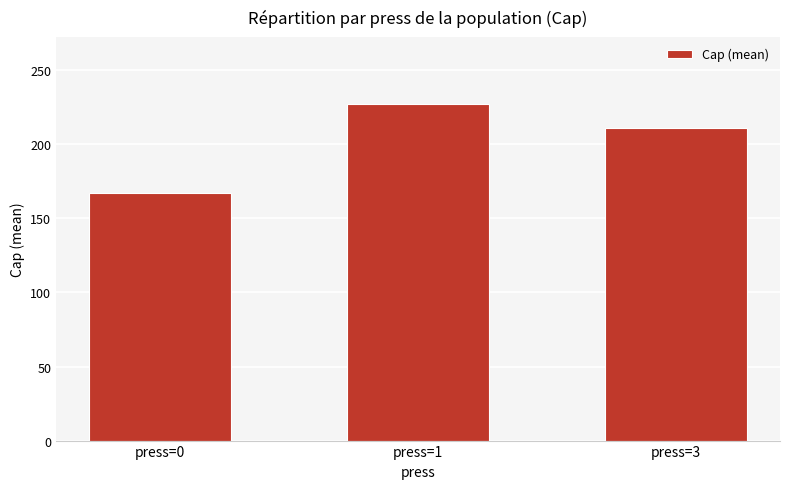

At which label is the value closest to 196?

press=3